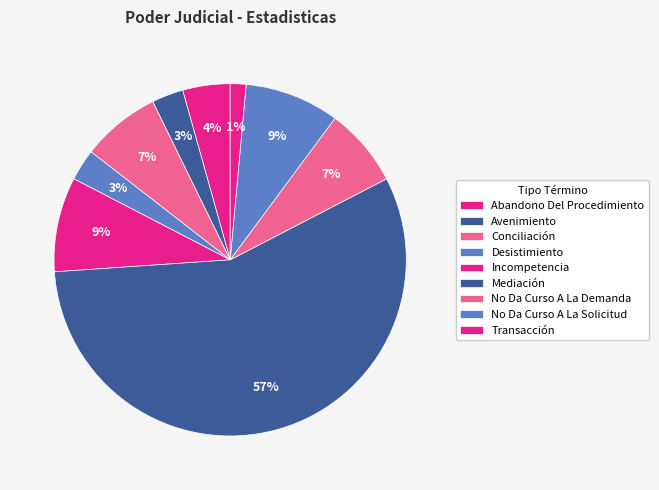

True or false: Incompetencia accounts for 19% of the total.

False